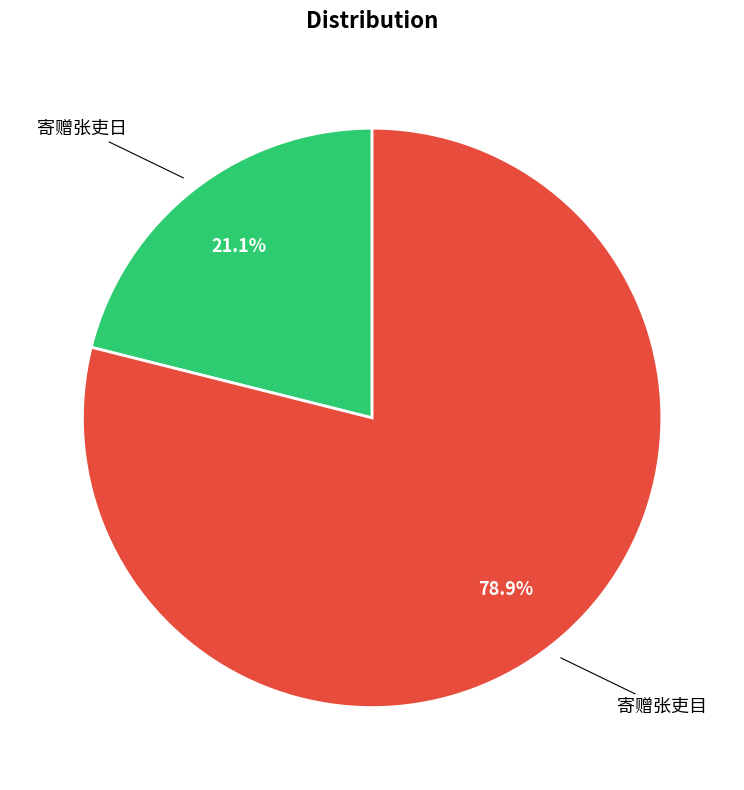

Does any single category account for the majority?

Yes